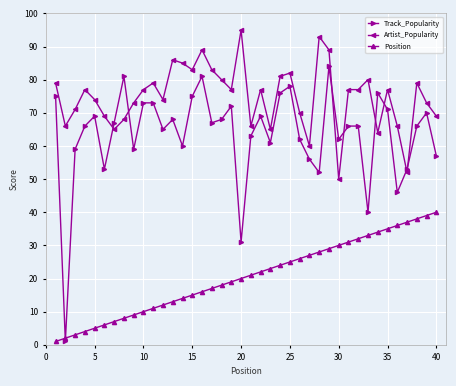

List the series in order of their overall mean, highest first.

Artist_Popularity, Track_Popularity, Position